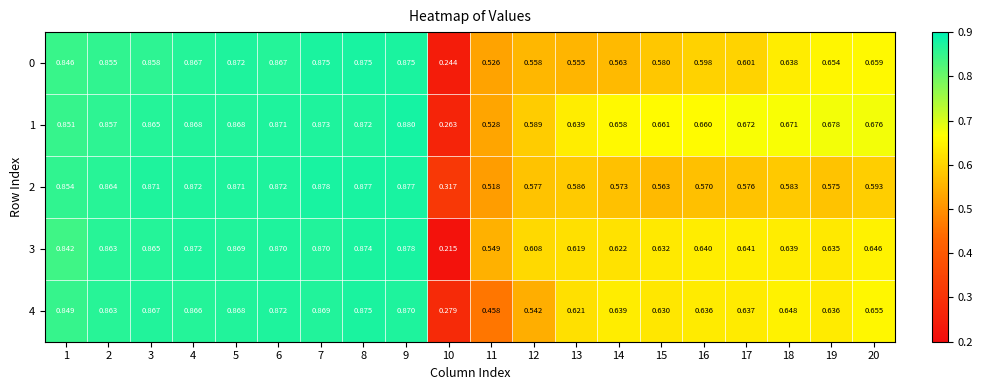

At which category is the sum across all series the highest?

9